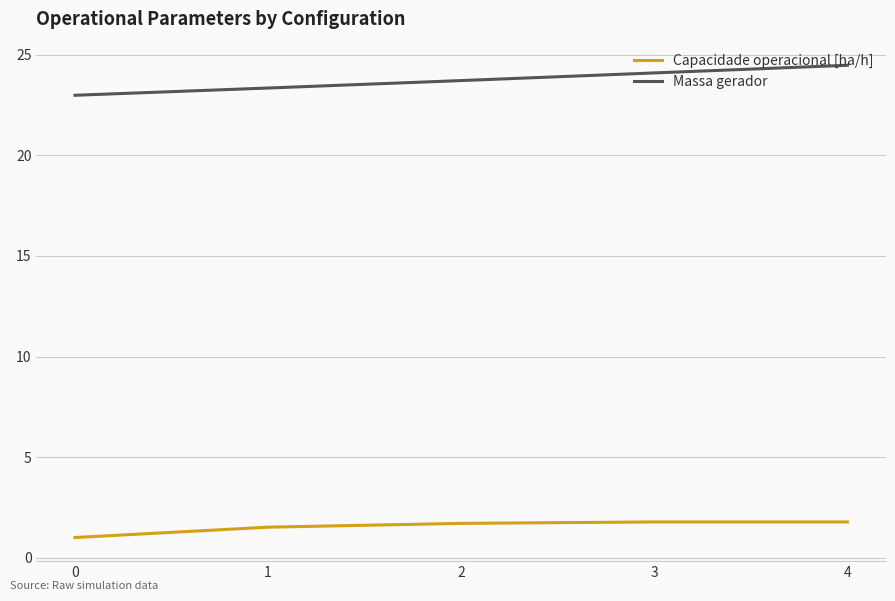

Which series has the largest total across all categories?

Massa gerador